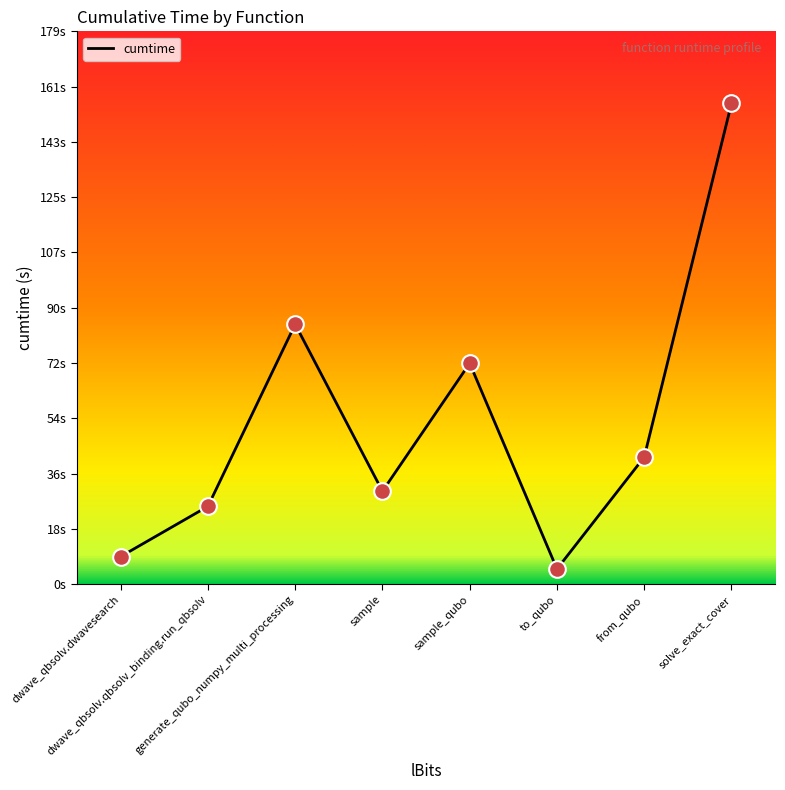

Between from_qubo and solve_exact_cover, which is larger?

solve_exact_cover